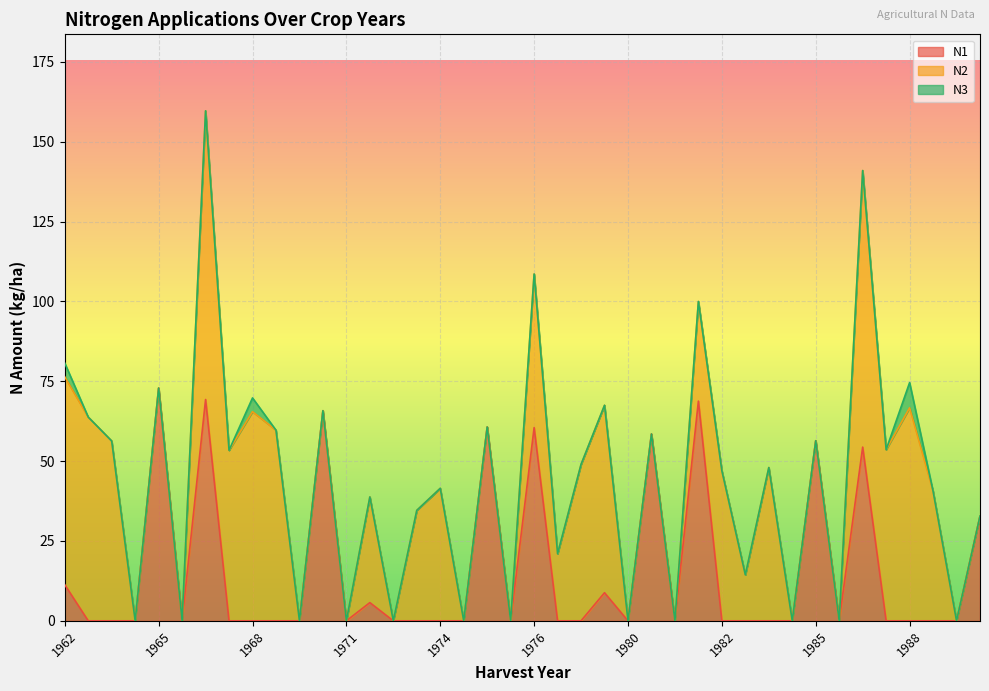

True or false: N1 and N2 cross at least once.

True